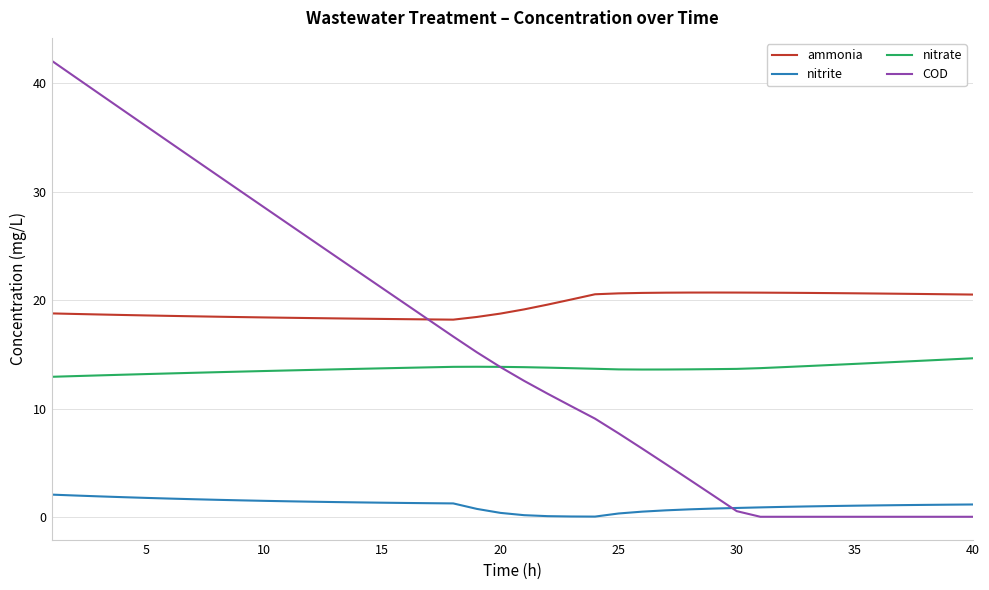

Which series has the largest total across all categories?

ammonia